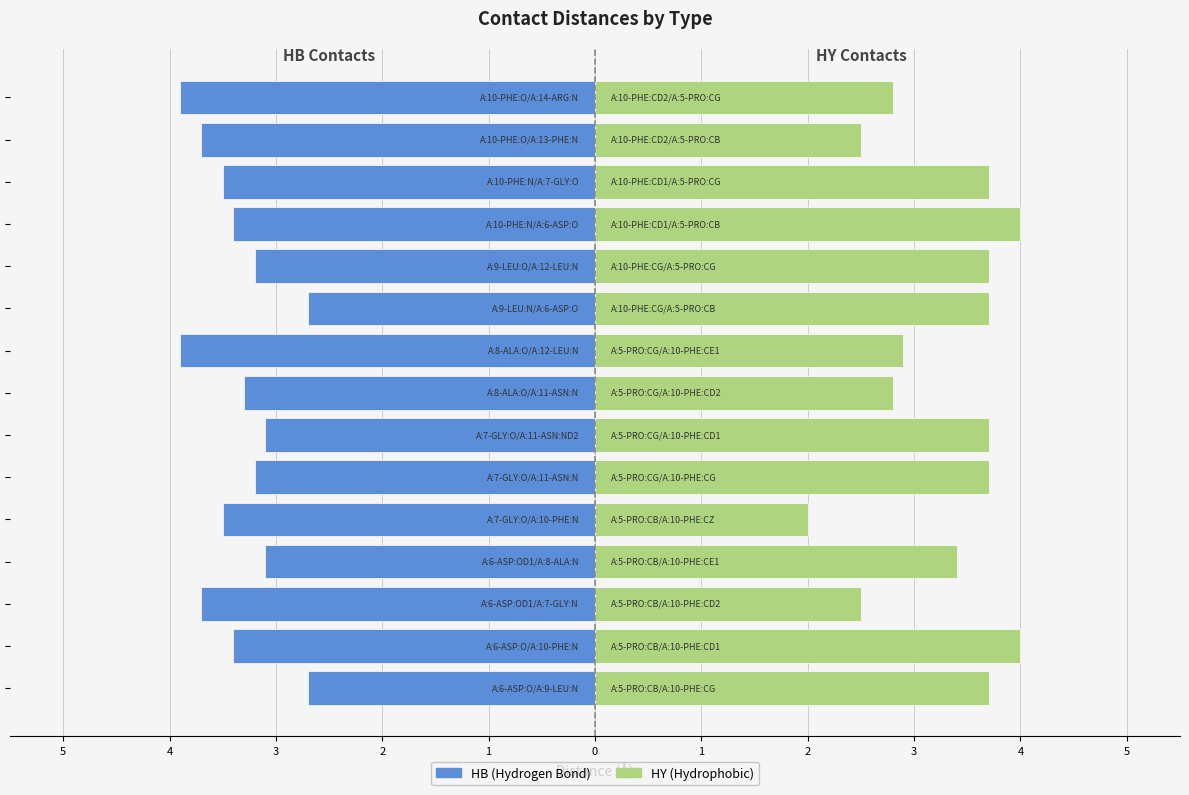

What is the sum of all HB (Hydrogen Bond) values?

-50.3